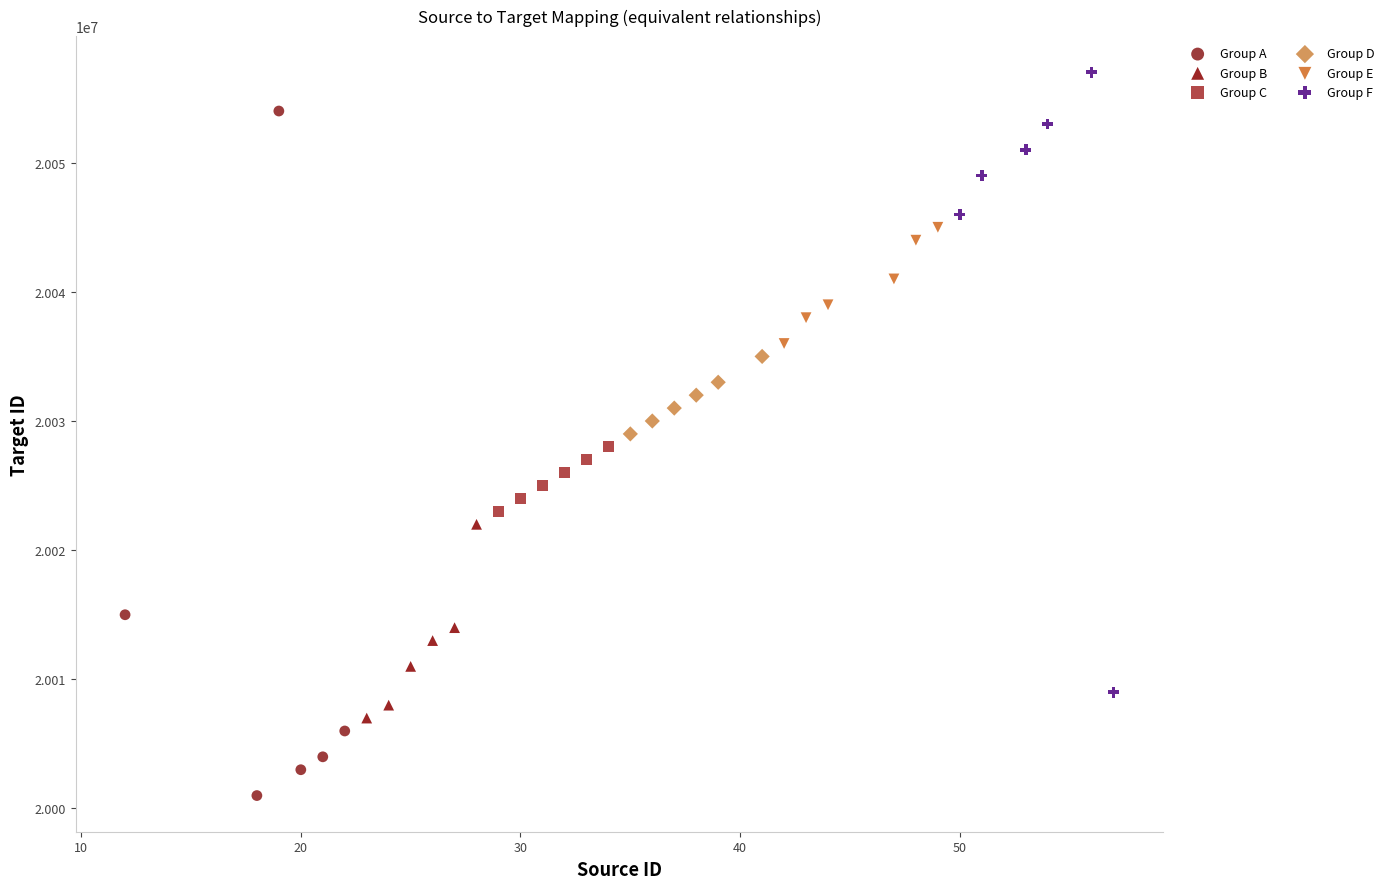

Which series reaches the minimum Y coordinate?

Group A